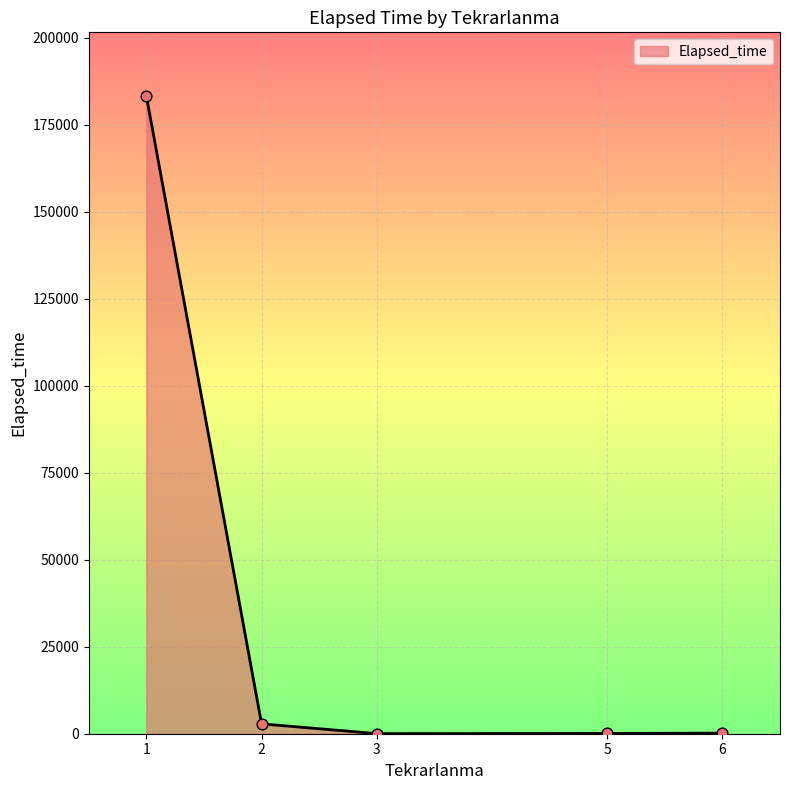

What is the sum of all values?

186285